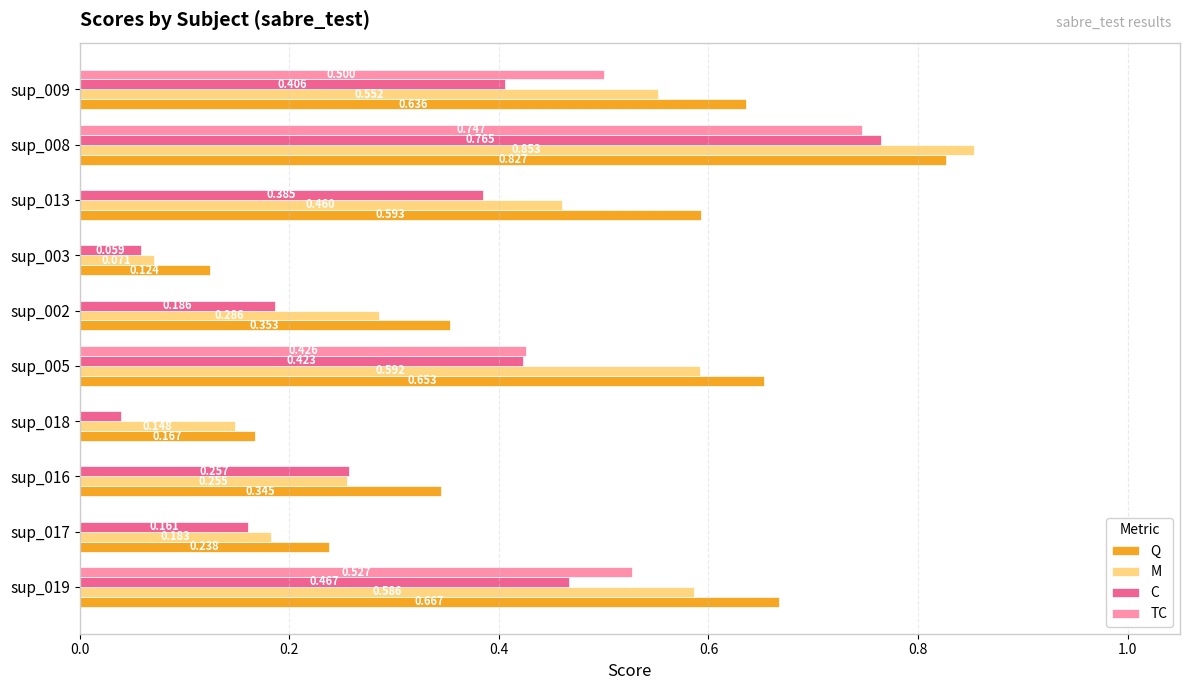

Which series has the largest total across all categories?

Q